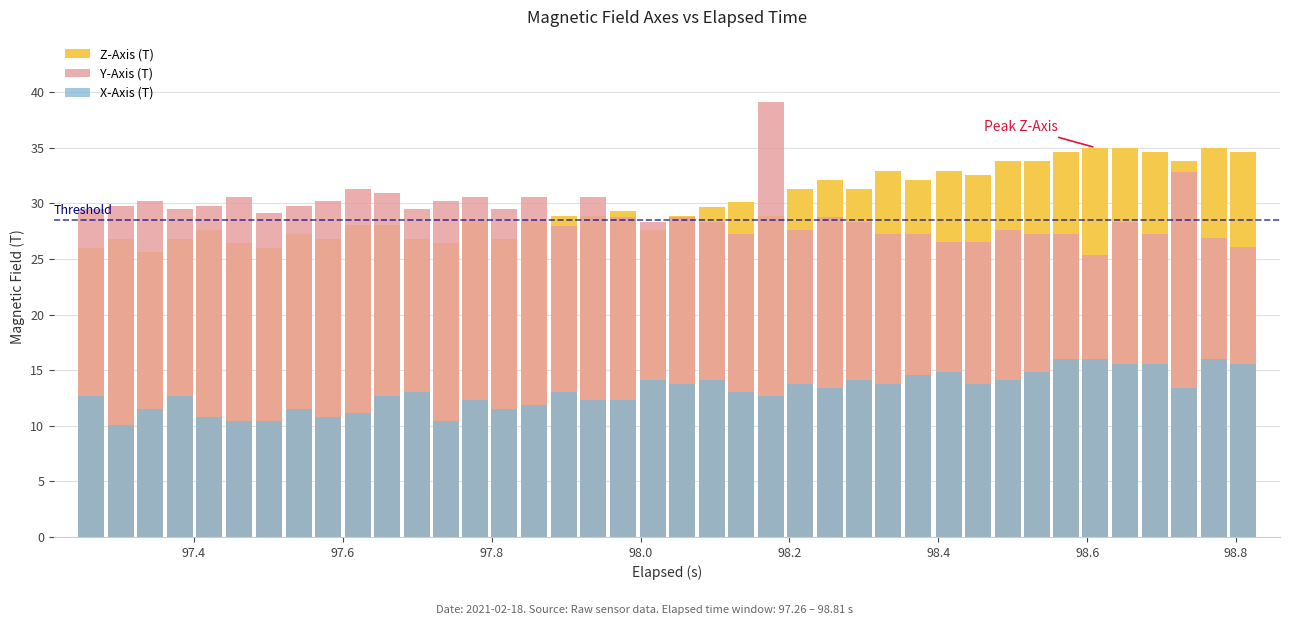

Reading left to right, what are all the values shown in this chart?

Z-Axis (T): 26.0	26.8	25.6	26.8	27.7	26.4	26.0	27.2	26.8	28.0	28.0	26.8	26.4	28.5	26.8	28.5	28.8	28.8	29.3	27.7	28.8	29.7	30.1	28.8	31.3	32.2	31.3	33.0	32.2	33.0	32.6	33.8	33.8	34.7	35.0	35.0	34.6	33.8	35.0	34.6
Y-Axis (T): 29.5	29.8	30.2	29.5	29.8	30.6	29.1	29.8	30.2	31.3	30.9	29.5	30.2	30.6	29.5	30.6	28.0	30.6	28.7	28.4	28.7	28.4	27.2	39.1	27.6	28.7	28.4	27.2	27.2	26.5	26.5	27.6	27.2	27.2	25.4	28.4	27.2	32.8	26.9	26.1
X-Axis (T): 12.7	10.0	11.5	12.7	10.8	10.4	10.4	11.5	10.8	11.2	12.7	13.0	10.4	12.3	11.5	11.9	13.0	12.3	12.3	14.2	13.8	14.2	13.0	12.7	13.8	13.4	14.2	13.8	14.5	14.8	13.8	14.2	14.8	16.0	16.0	15.6	15.6	13.4	16.0	15.6